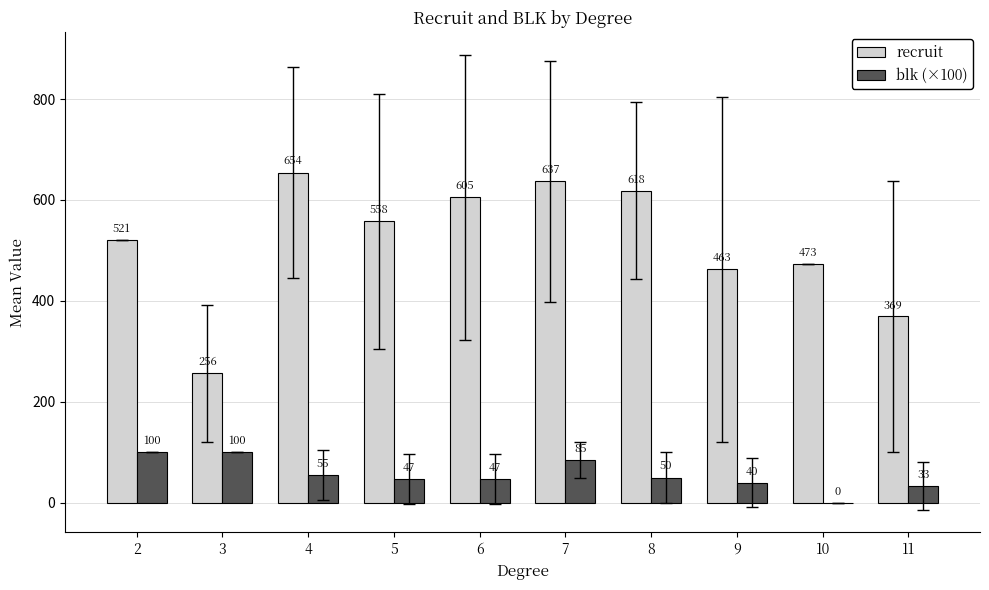

What is the sum of the blk (×100) values at 5 and 7?

131.7